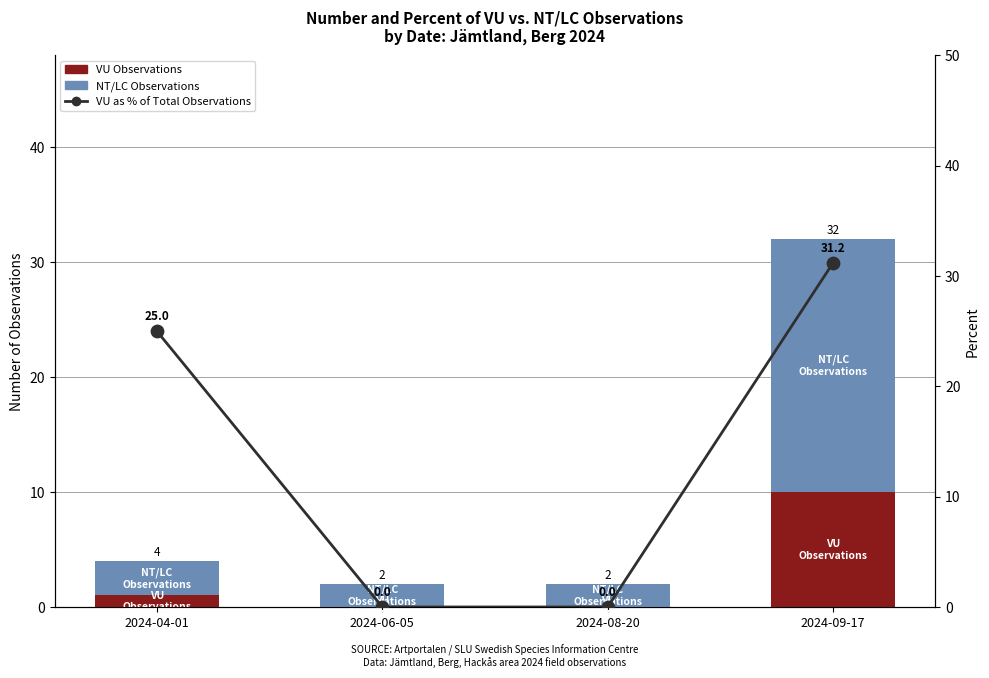

Which series contains the lowest Y value?

VU Observations (Threatened)